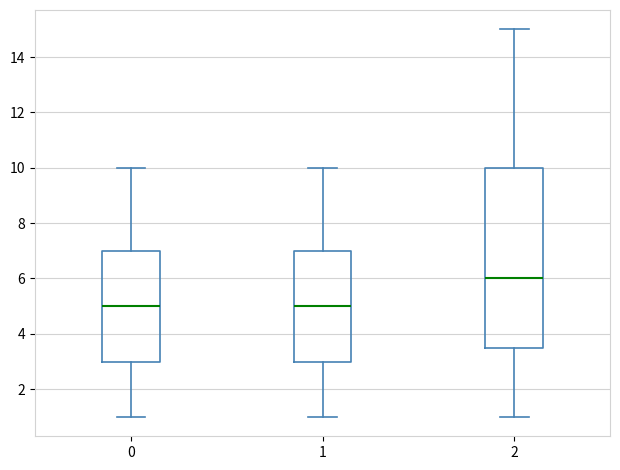

Where does the upper whisker of the box at x = 2 end on the y-axis? The values are not printed on the chart, so give them approximately, as read against the axis.

15.0